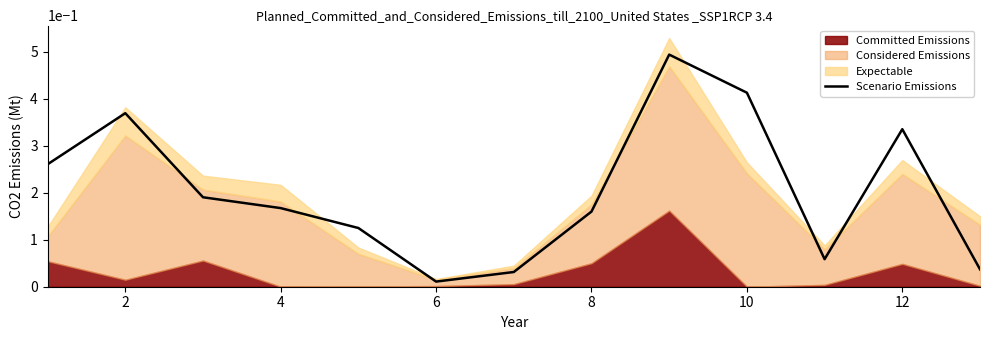

Is it true that Scenario Emissions equals 0.1 at 2?

False